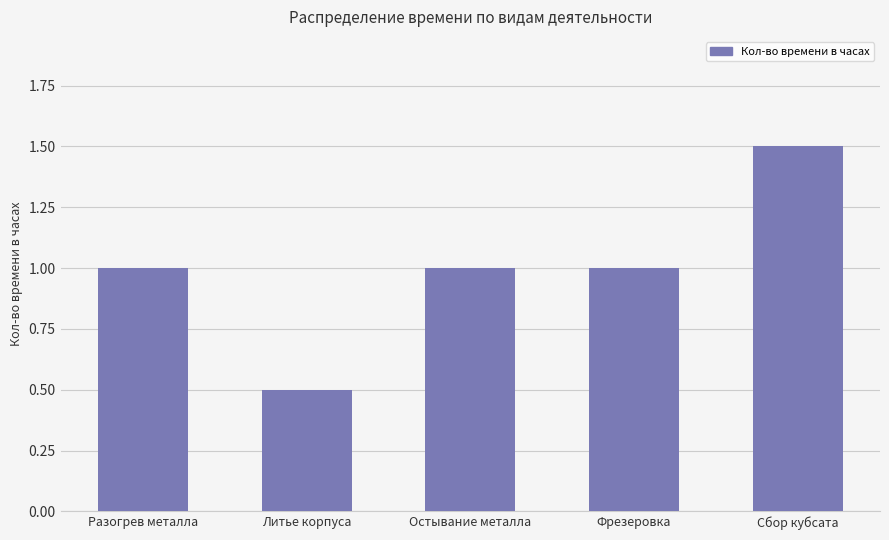

Reading left to right, transcribe all the data shown in this chart.

1.0	0.5	1.0	1.0	1.5